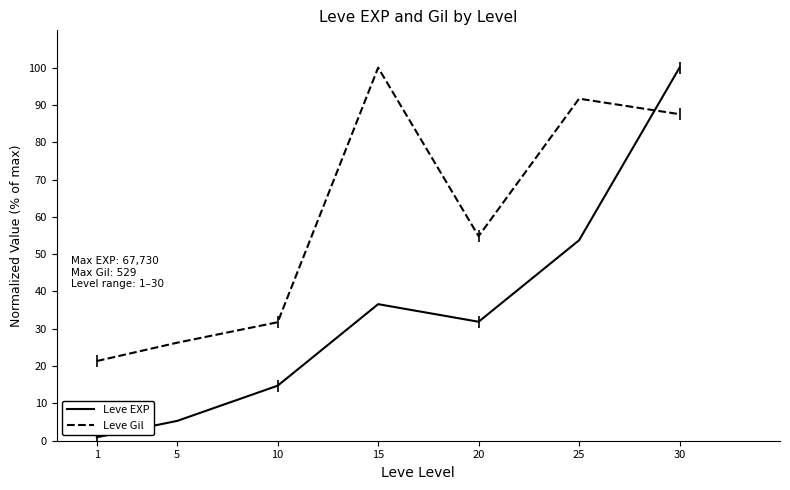

What is the sum of the Leve EXP values at 1 and 15?

37.5